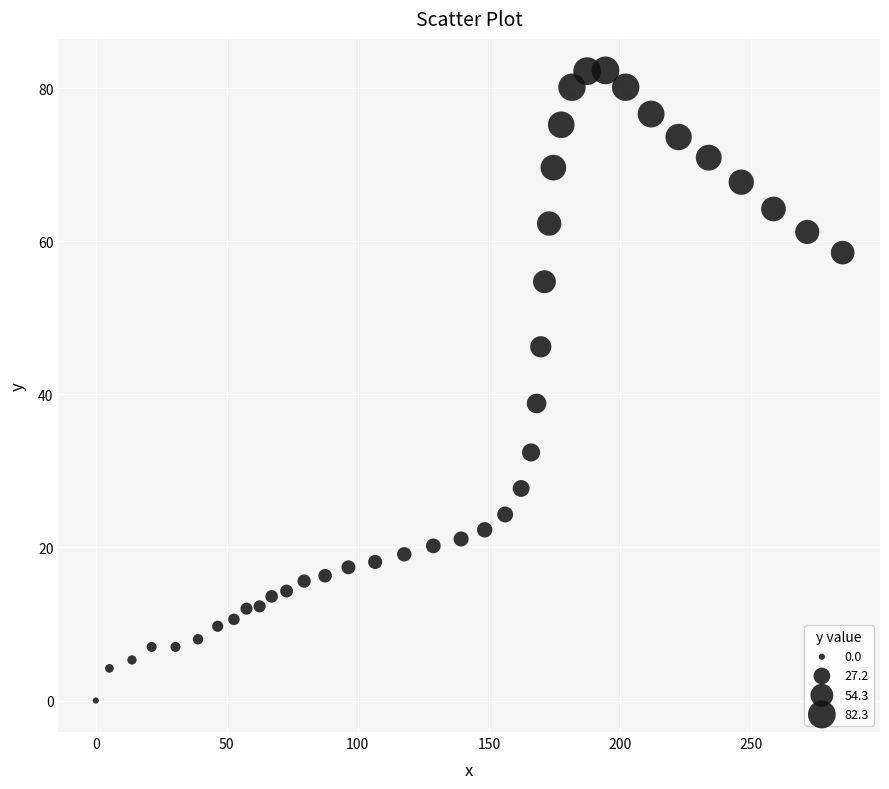

What is the range of Y values (max minus min)?

82.3